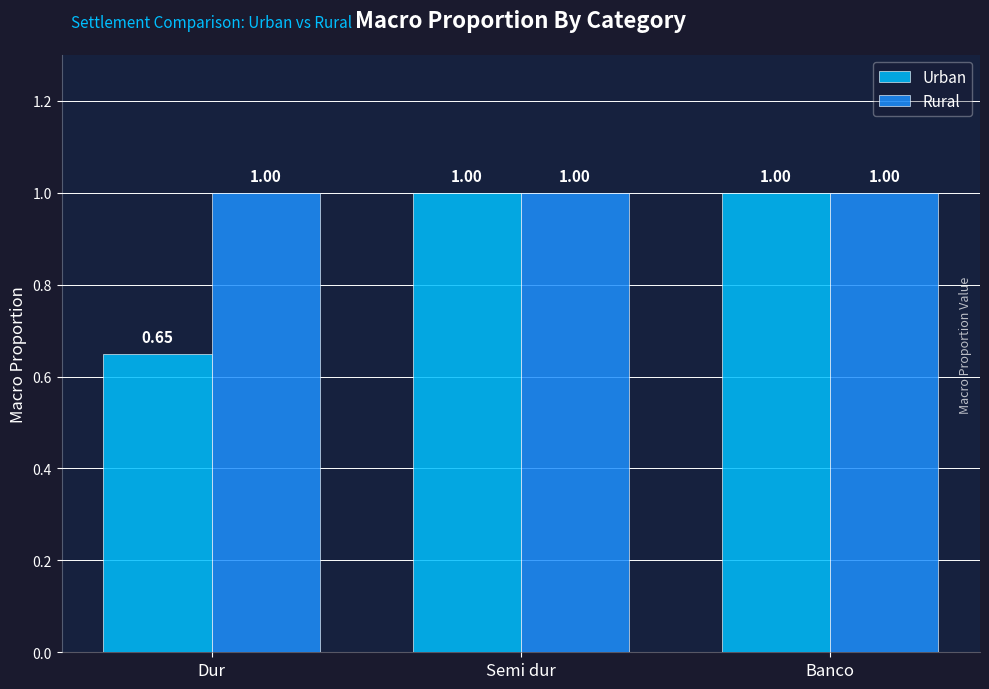

What is the average value of the Urban series?

0.9